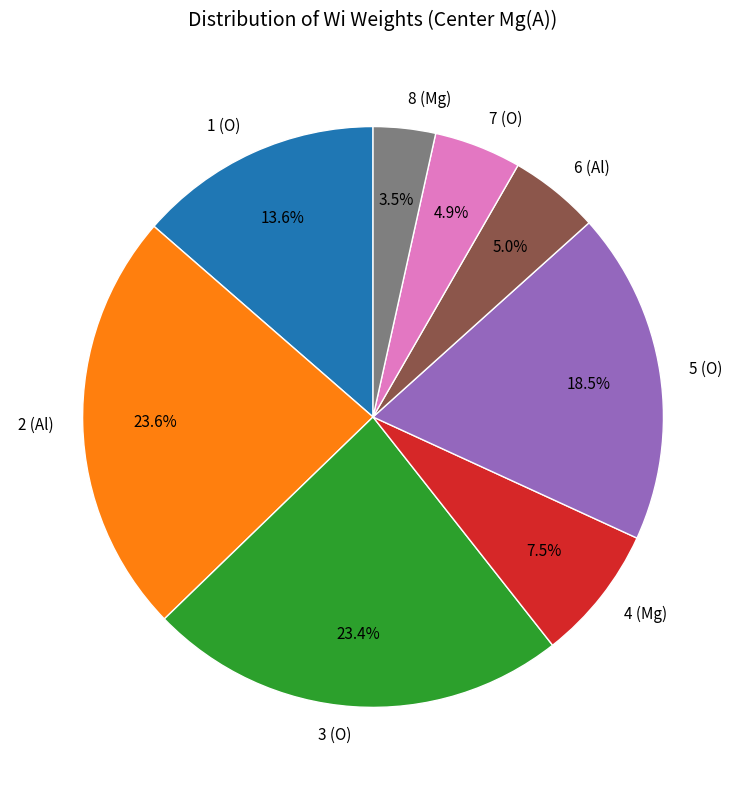

Is there any slice that represents more than half of the pie?

No